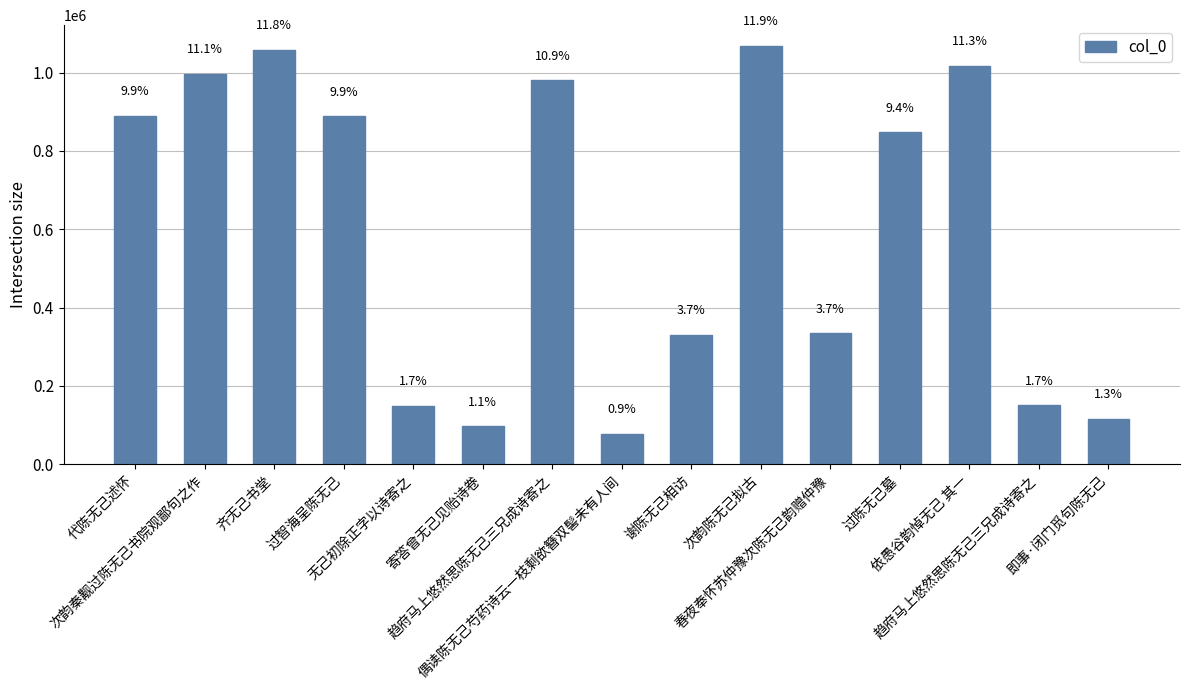

How many bars are there in total?

15